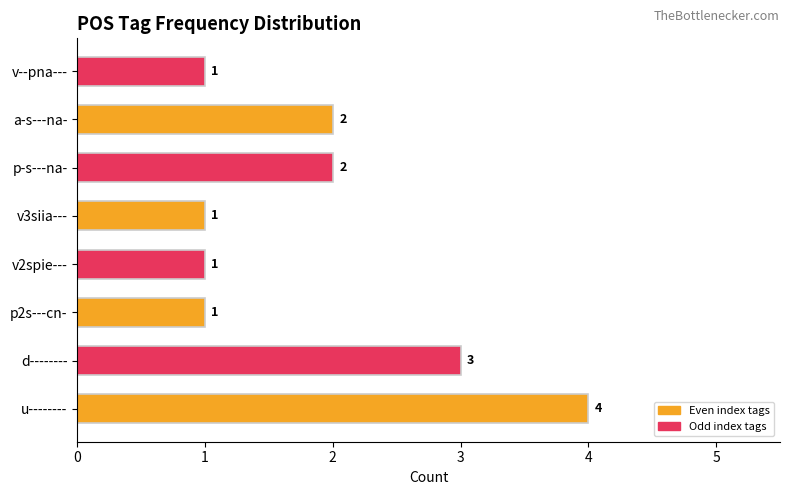

What value does the data have at u--------?

4